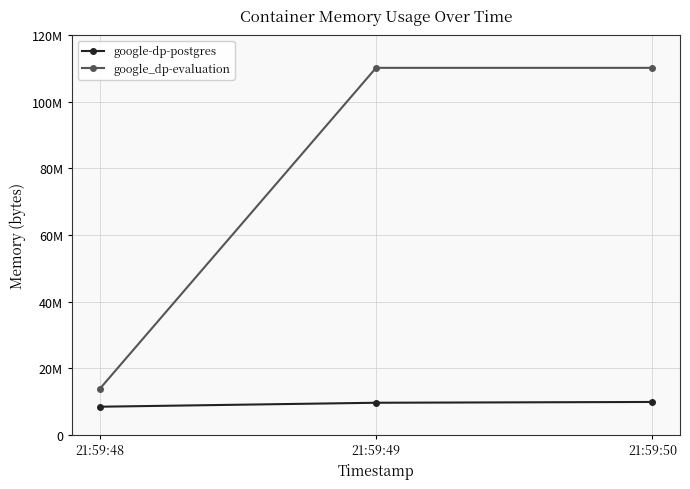

What value does the google_dp-evaluation series have at 21:59:49, to the nearest 50?

110215150